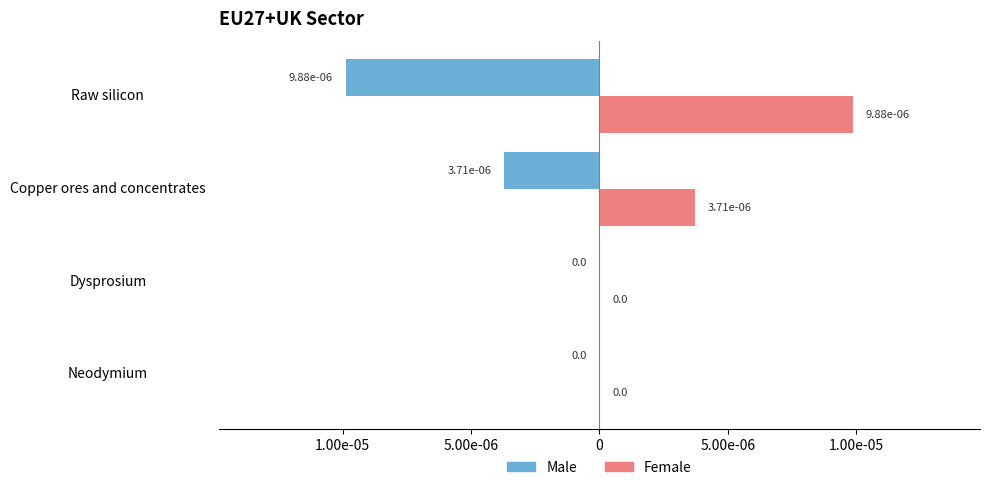

How many data points does each series have?

4